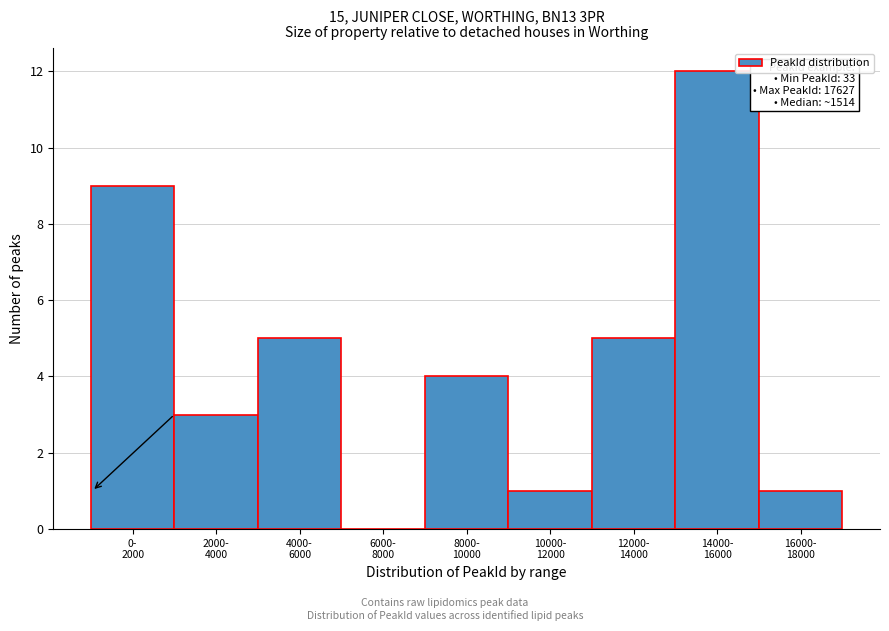

What is the sum of all values?

40